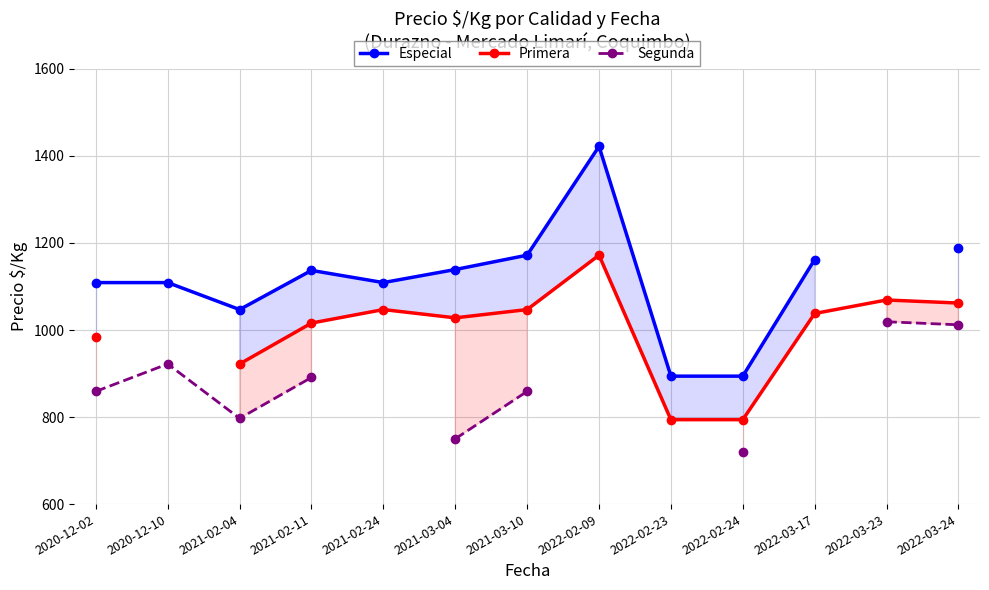

True or false: Segunda and Especial intersect in this chart.

False